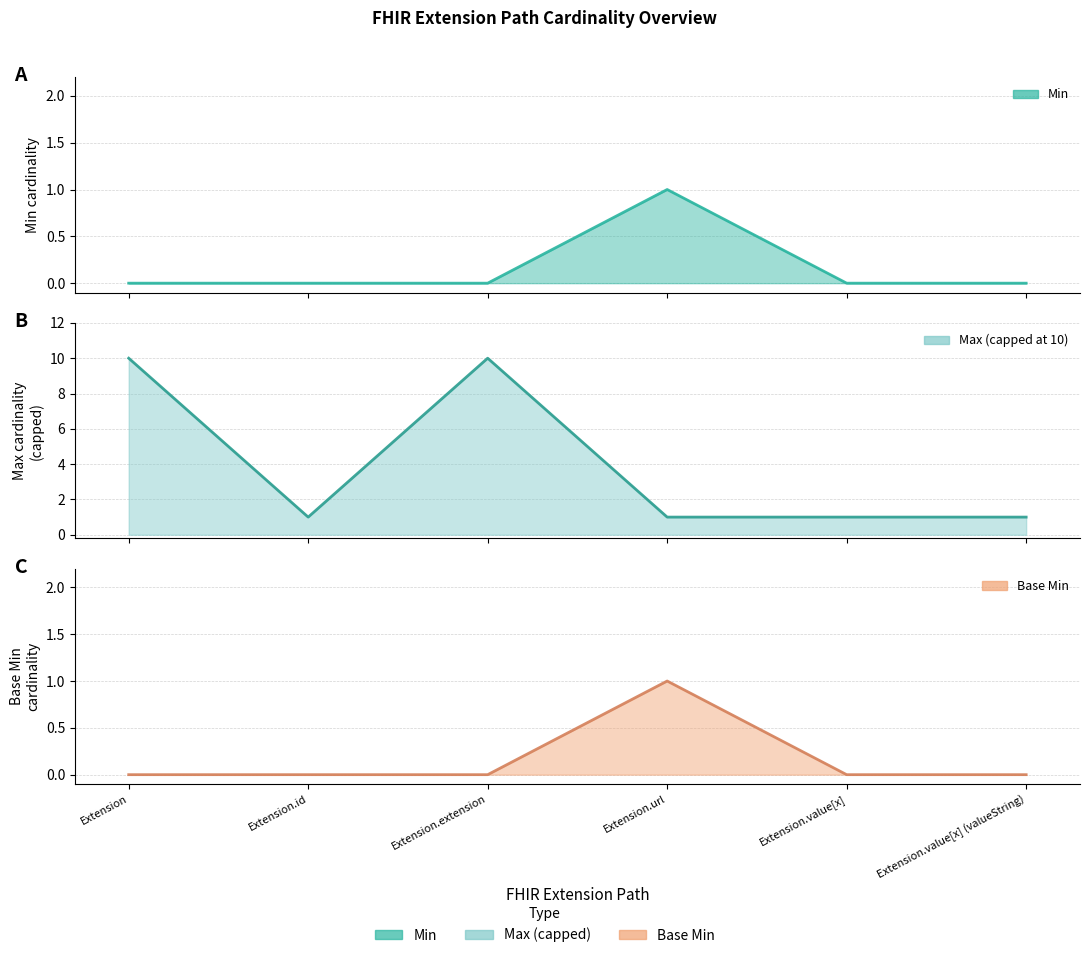

Count the number of data series in this chart.

3